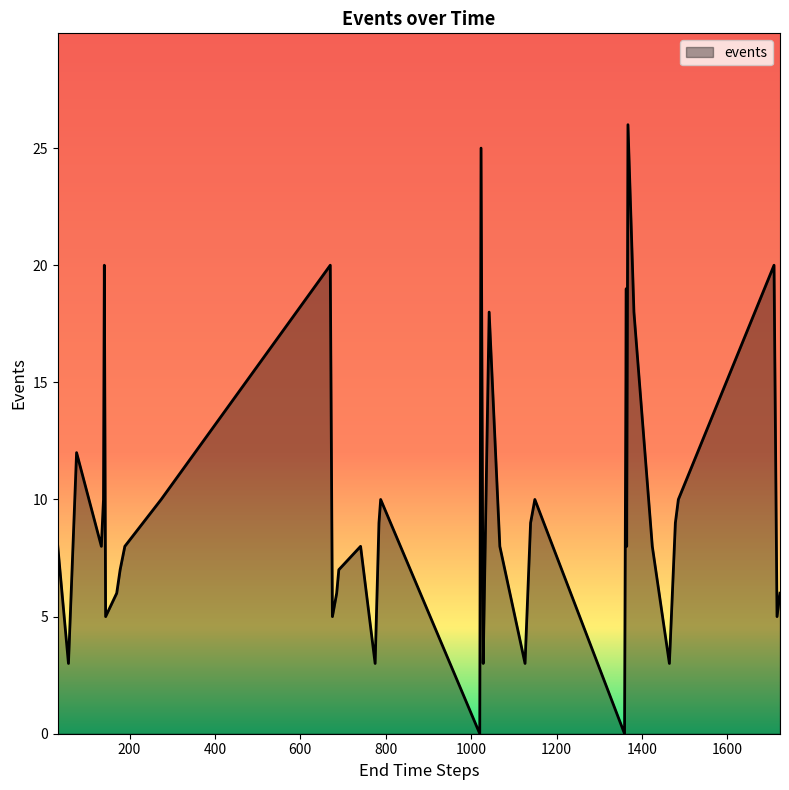

Does the chart have visible grid lines?

No